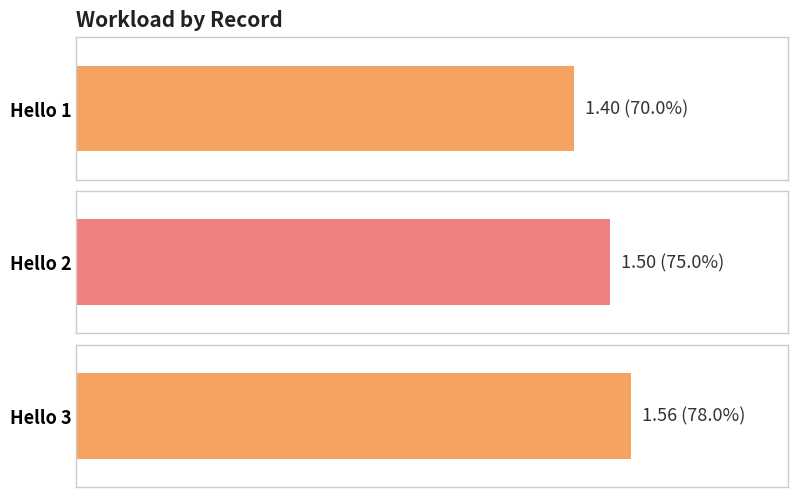

List the labels in order of value, largest first.

Hello 3, Hello 2, Hello 1